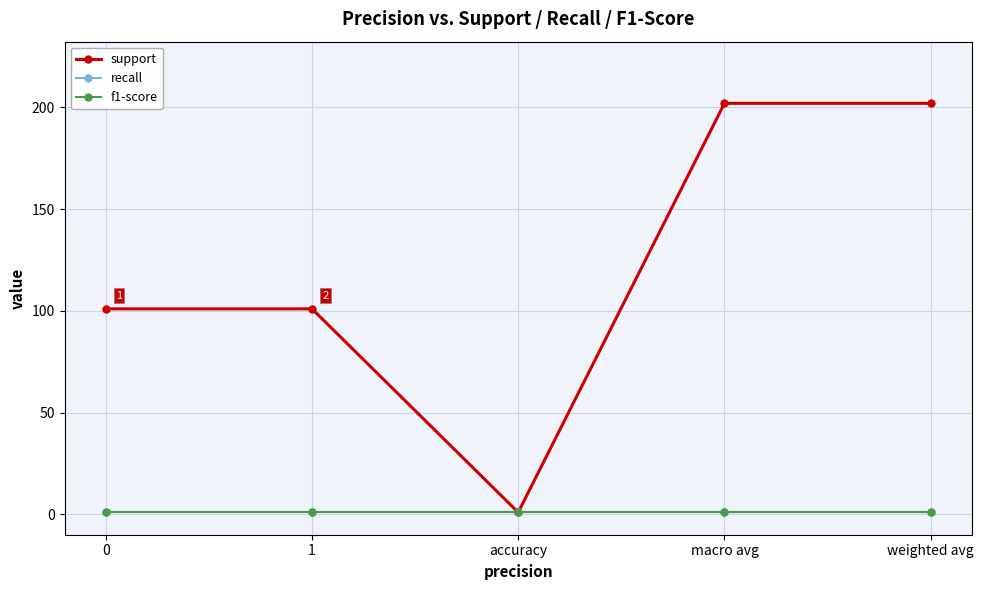

Is this an area chart (filled region under the line)?

No